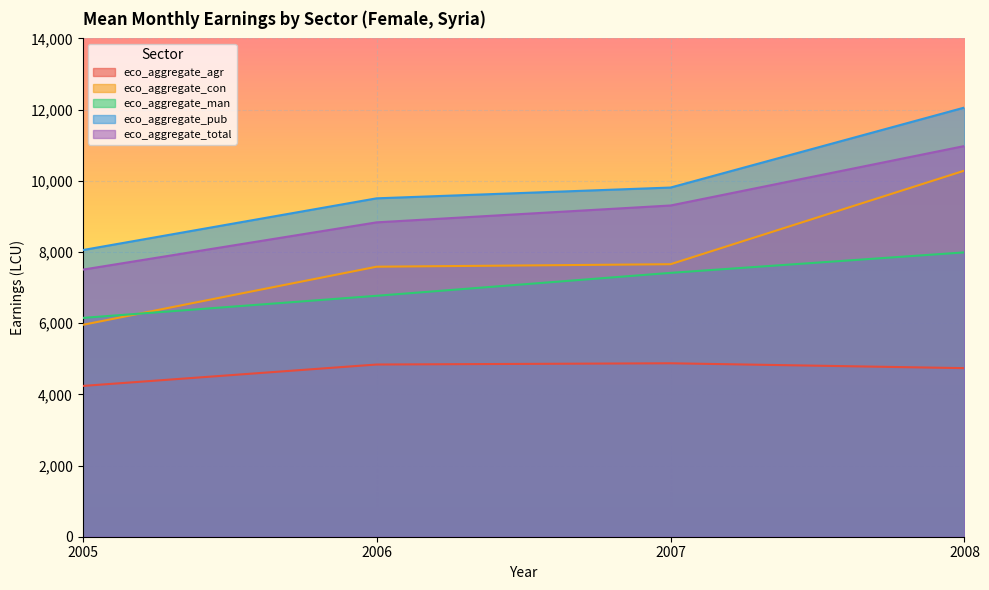

What is the difference between the maximum and minimum values in the eco_aggregate_man series?

1842